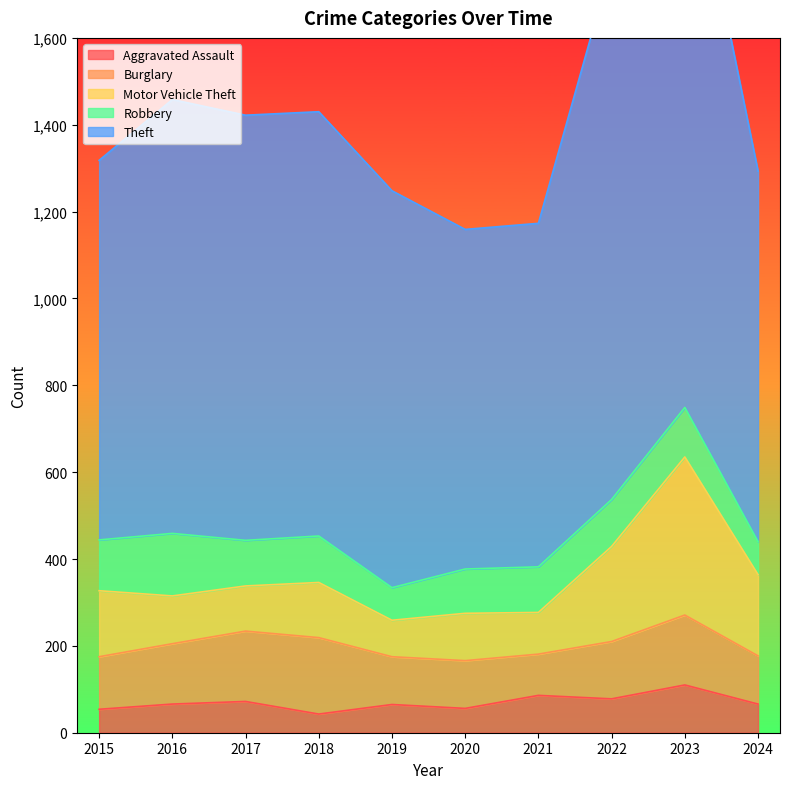

At which label does Burglary reach its minimum?

2021